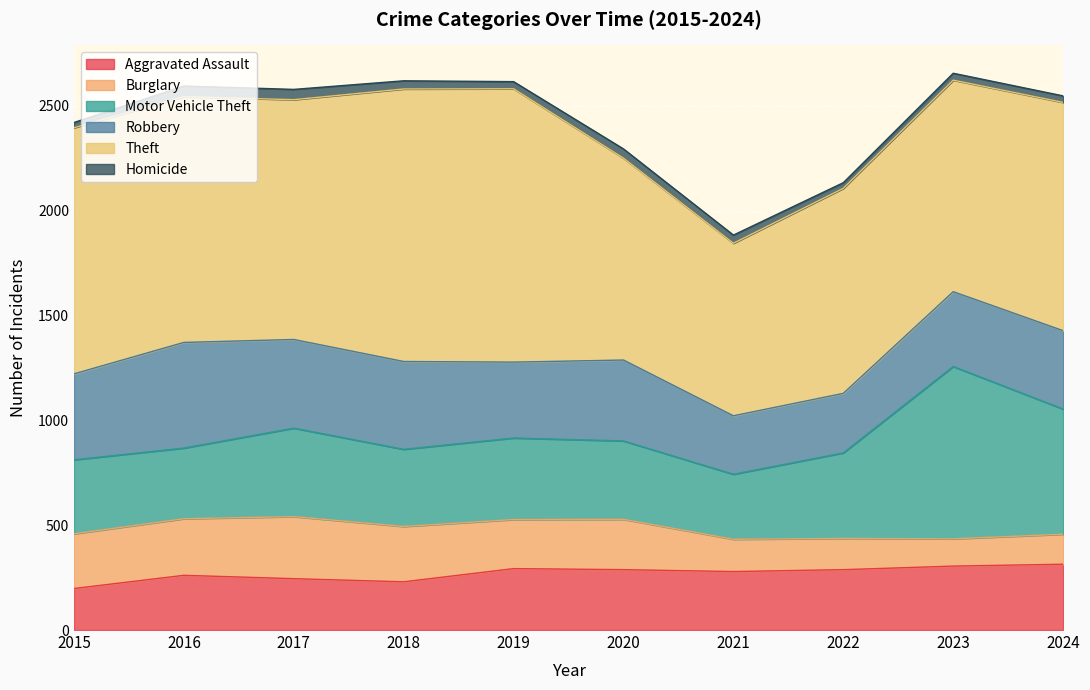

What are all the series names shown in the legend?

Aggravated Assault, Burglary, Motor Vehicle Theft, Robbery, Theft, Homicide